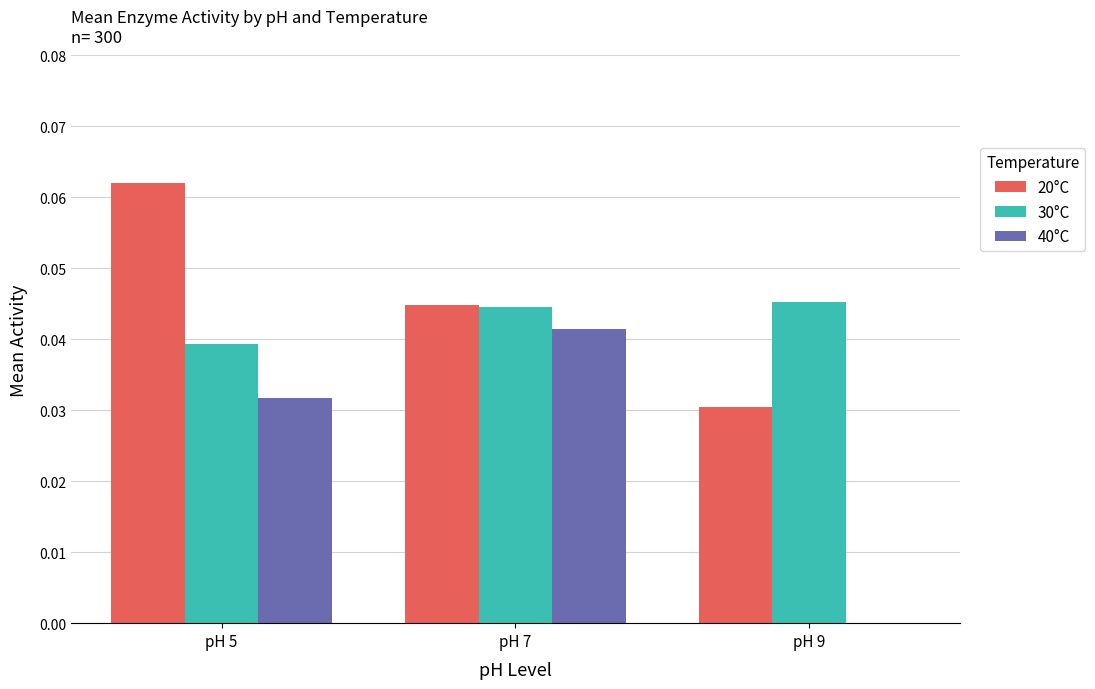

At which category is the sum across all series the highest?

pH 5